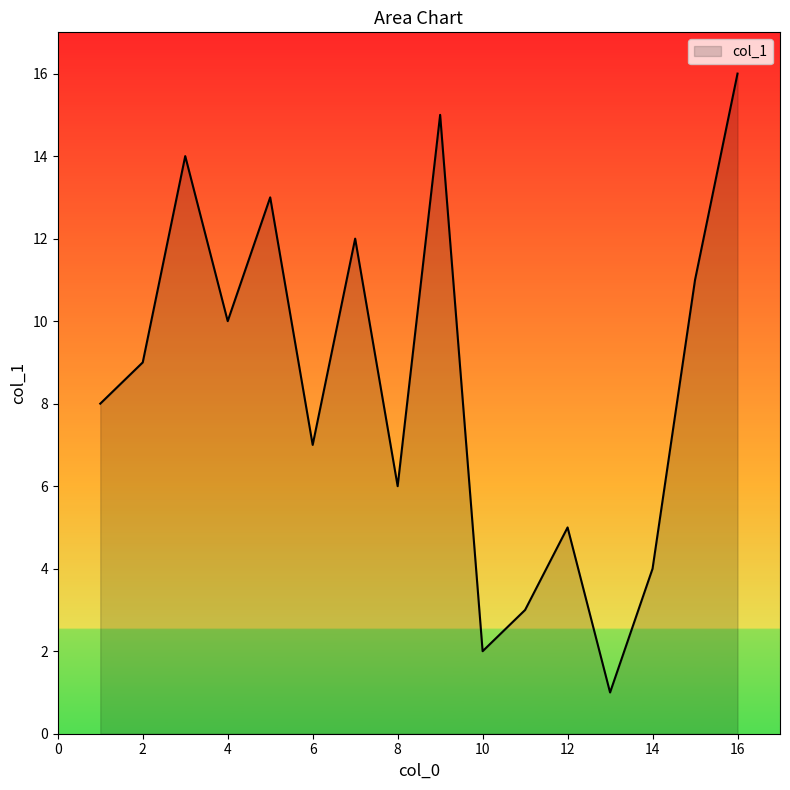

What is the difference between the second highest and second lowest values?

13